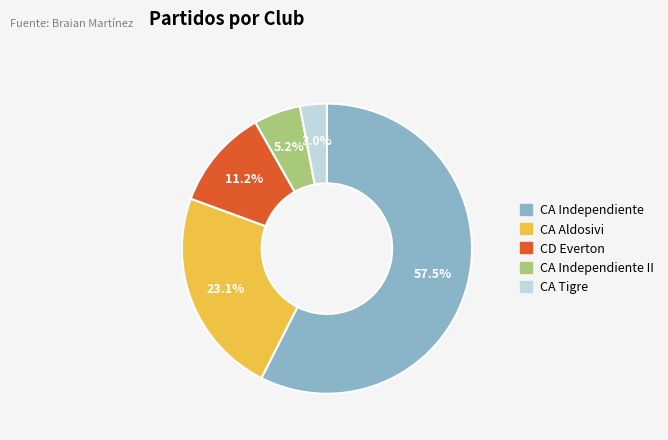

Count the number of slices in the pie.

5